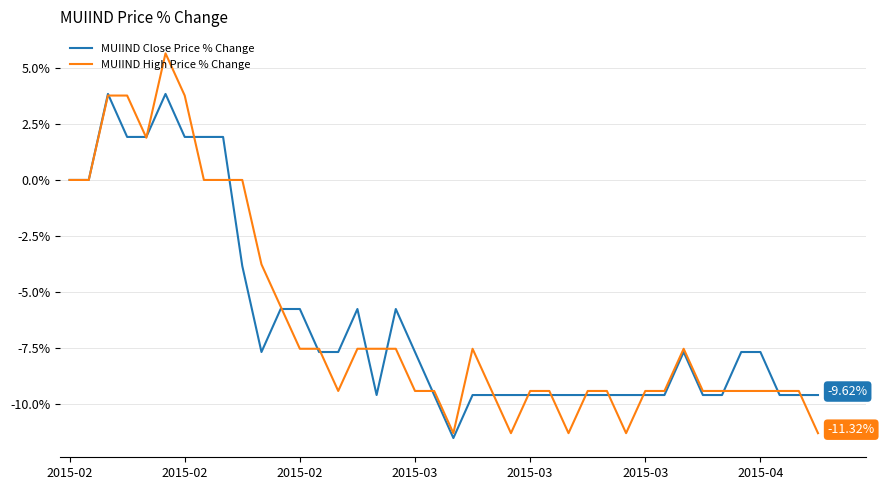

Which series has the widest spread of values?

MUIIND High Price % Change